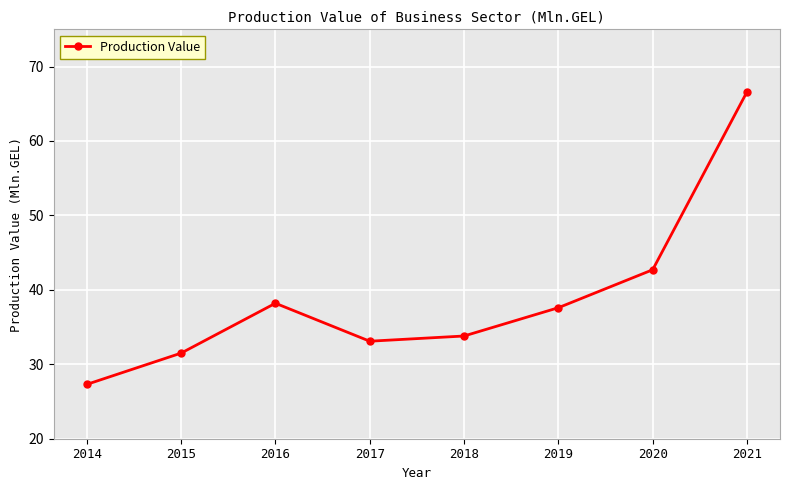

What is the value of the 2nd point from the left?

31.5